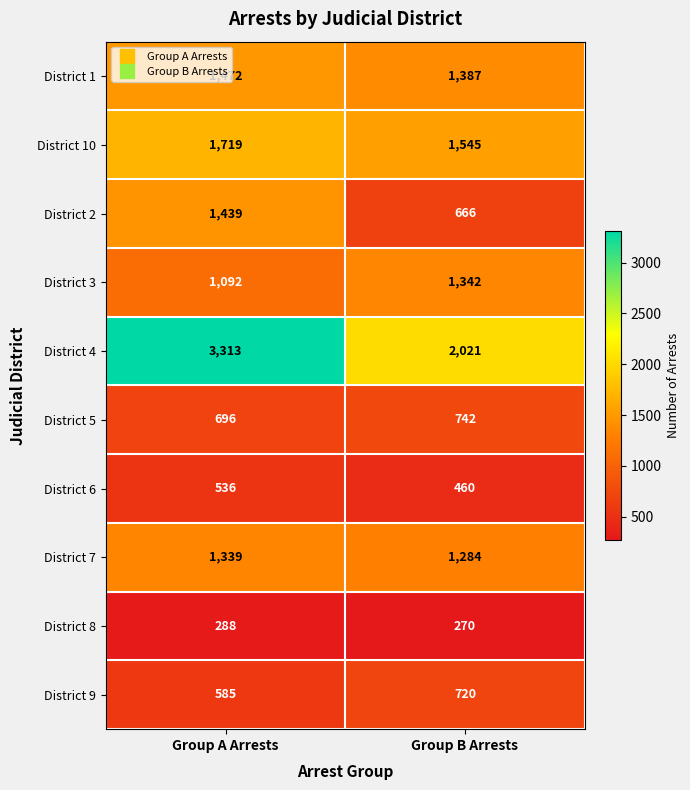

True or false: District 5 has a value of 742 at Group B Arrests.

True